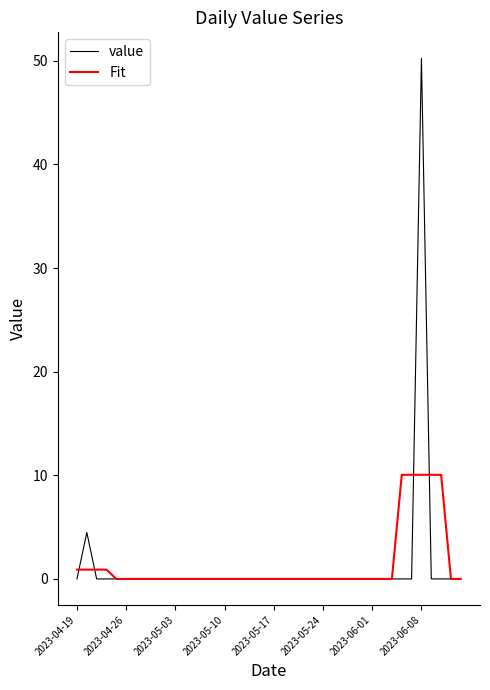

What is the greatest value displayed?

50.2